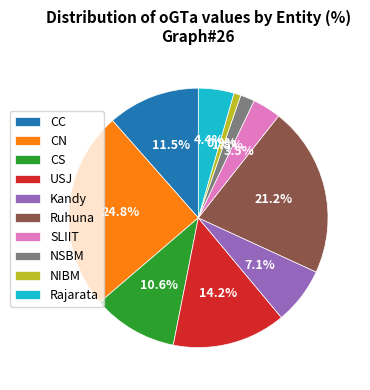

How many segments does this pie chart have?

10